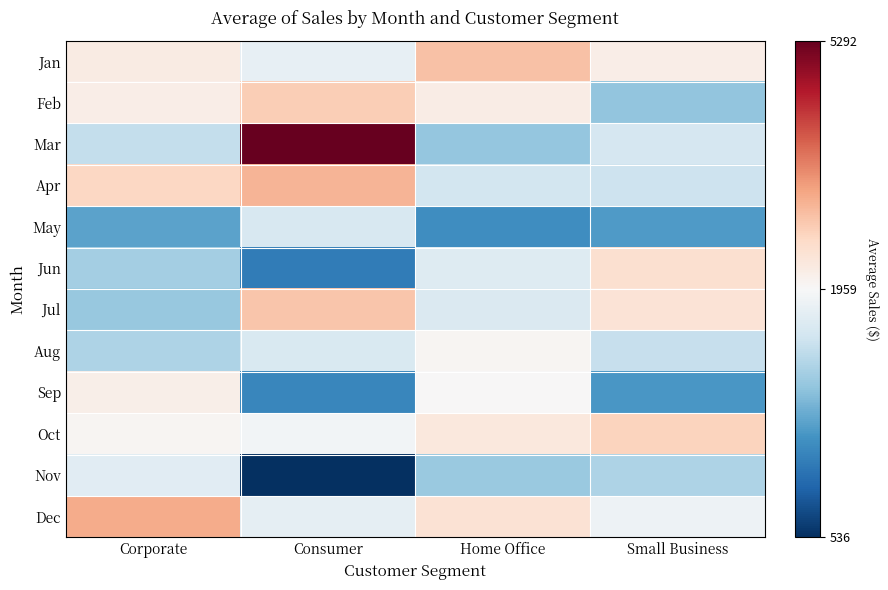

At how many categories does at least one series exceed 3178?

2